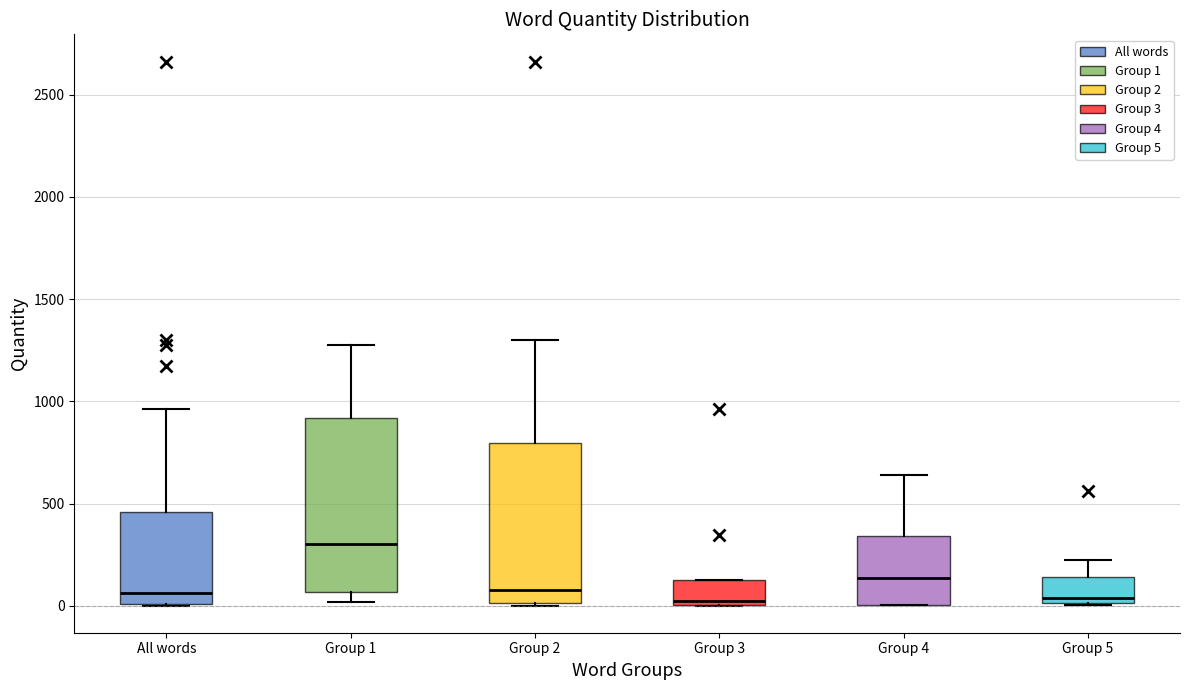

Where is the lower edge of the box for Group 1 on the y-axis? The values are not printed on the chart, so give them approximately, as read against the axis.

50